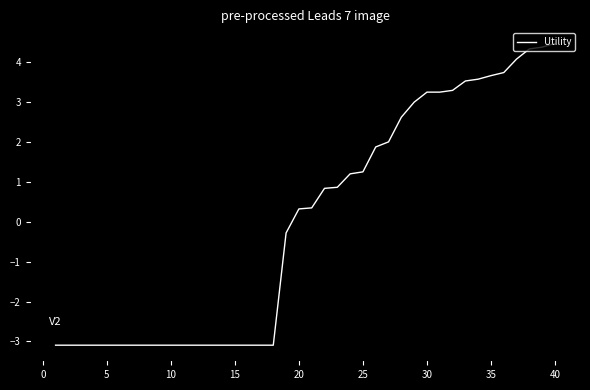

What is the smallest value displayed?

-3.1